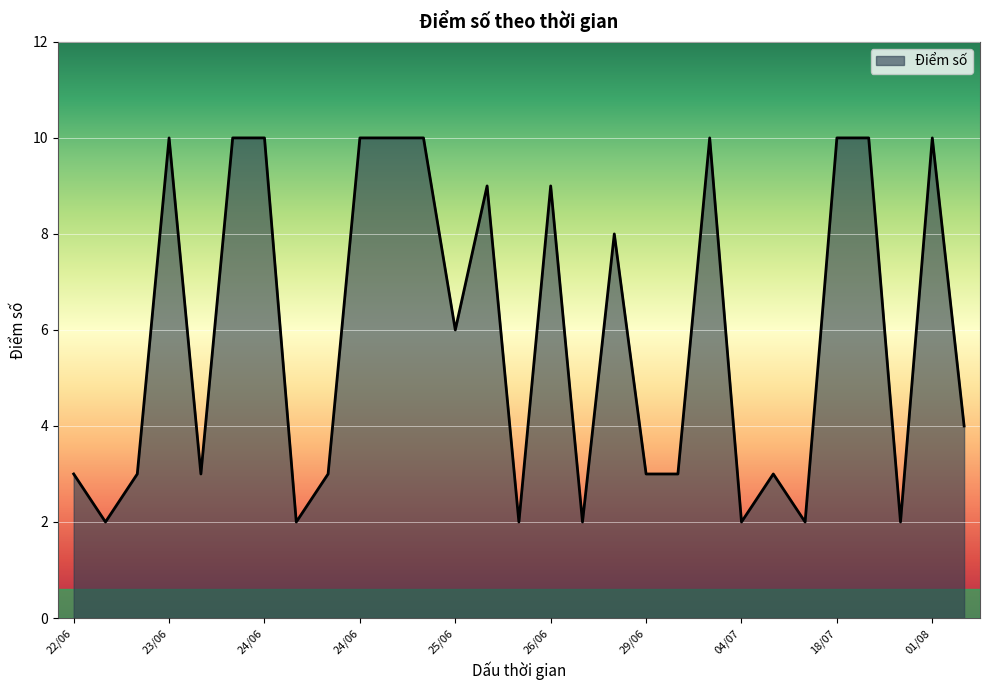

What is the difference between the maximum and minimum values?

8